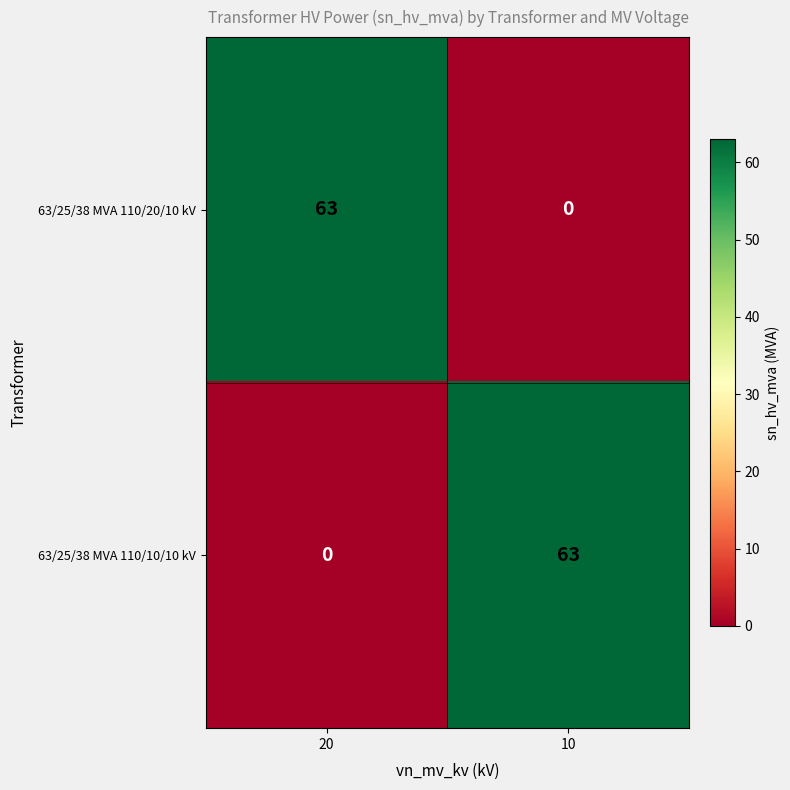

The 63/25/38 MVA 110/10/10 kV series shows 63 at 10. True or false?

True